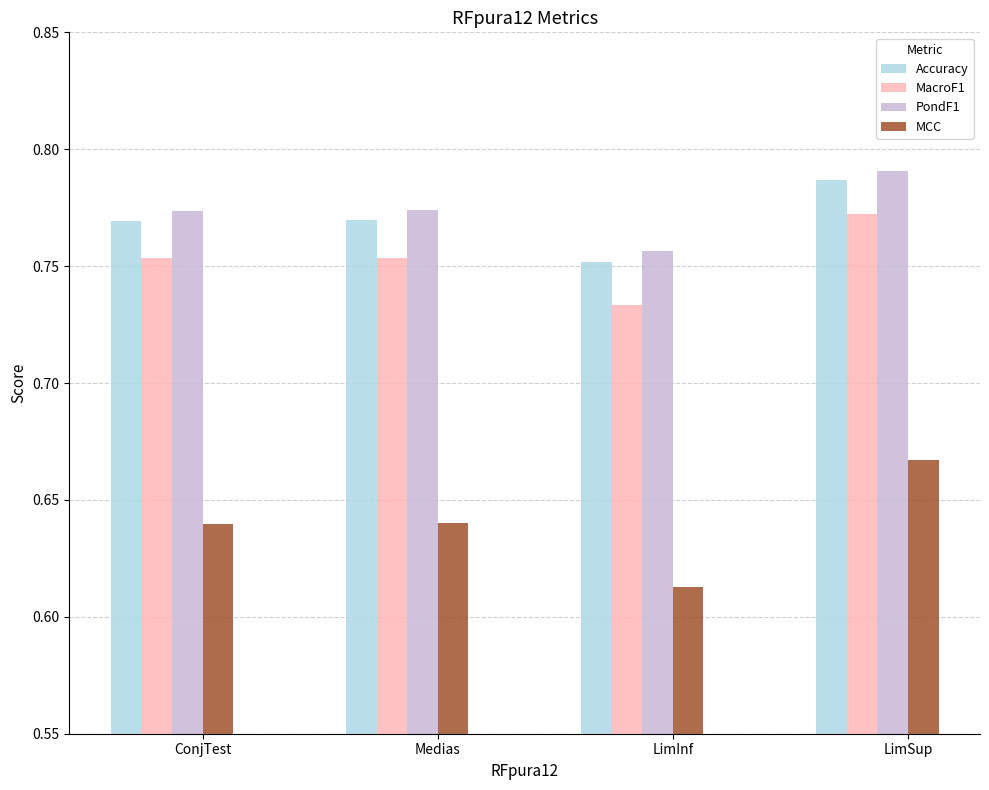

Are the bars horizontal?

No